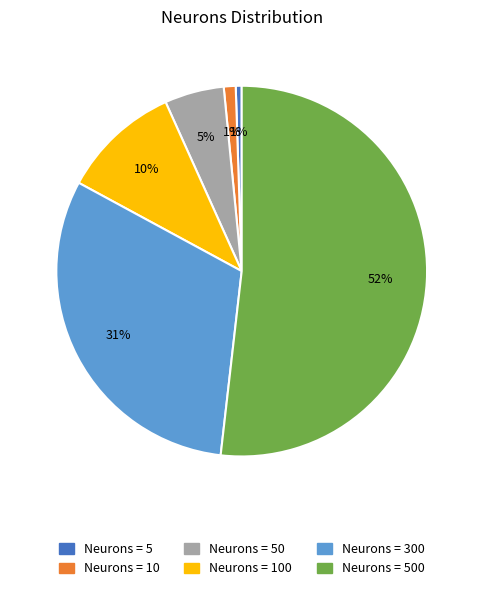

Is there any slice that represents more than half of the pie?

Yes